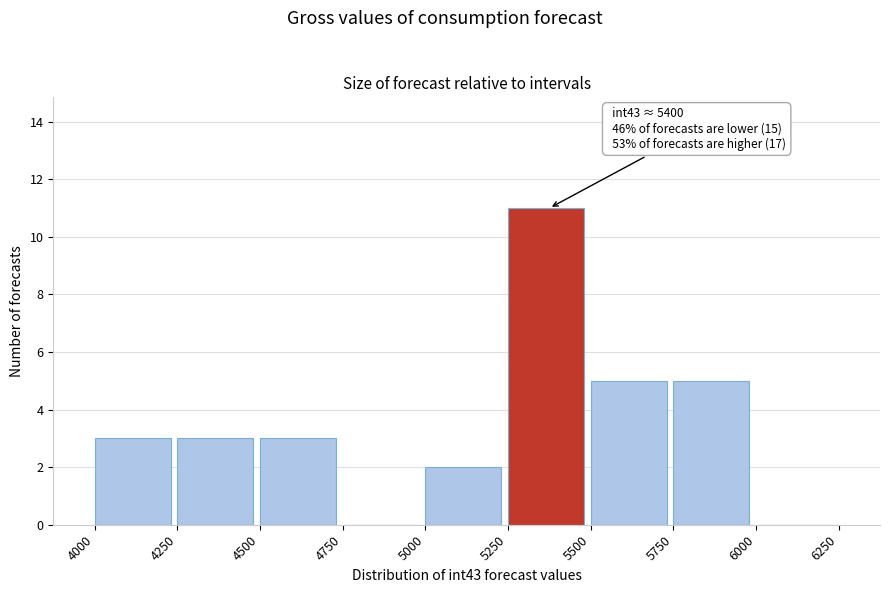

Over which range of the x-axis is the bar tallest?

5250 to 5500